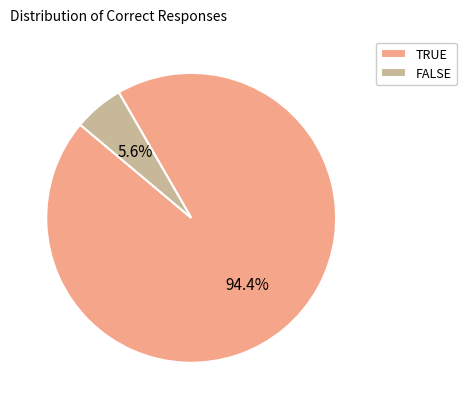

Between TRUE and FALSE, which is larger?

TRUE